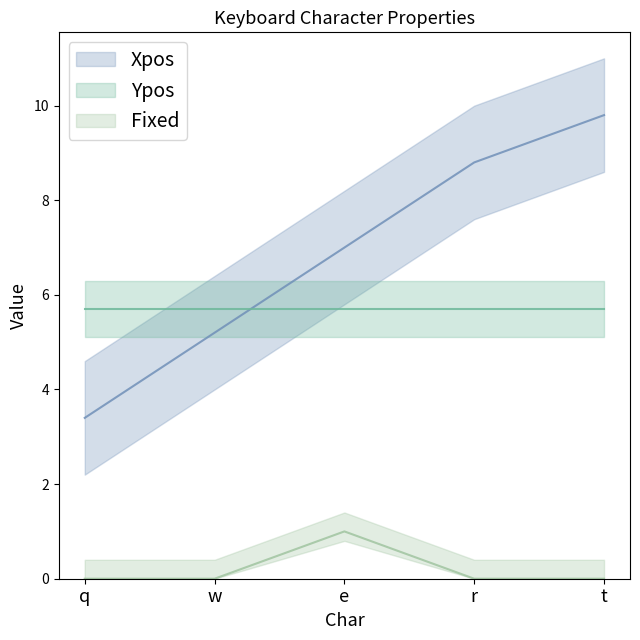

At which label is Fixed closest to 0?

q